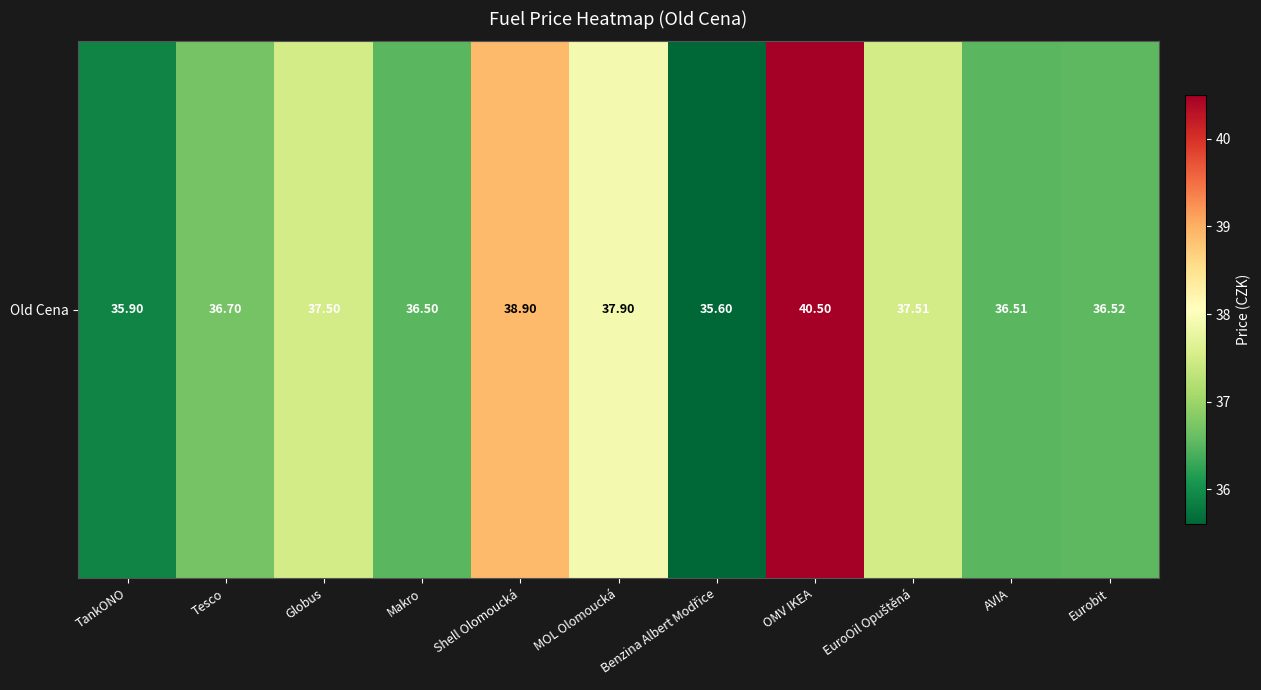

What is the sum of the values at MOL Olomoucká and Globus?

75.4